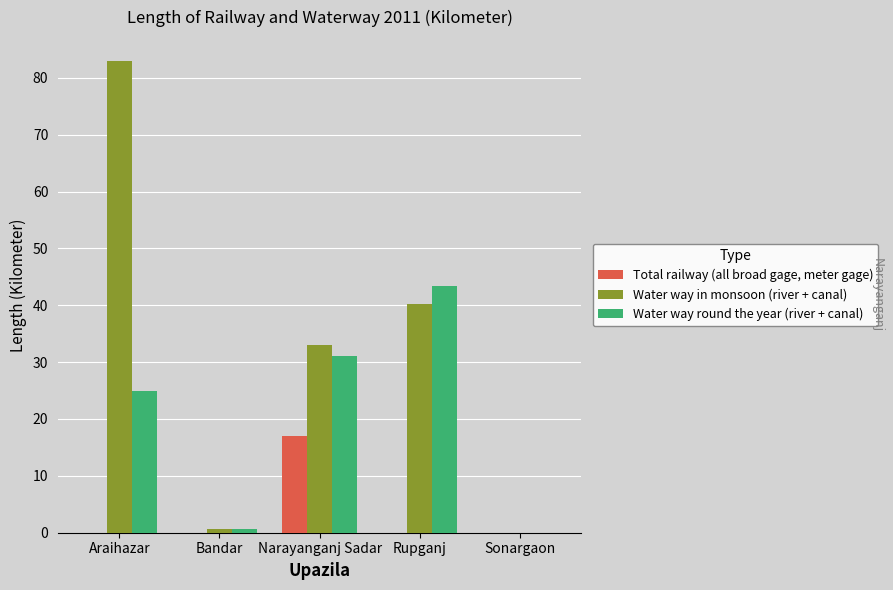

What is the sum of the Water way in monsoon (river + canal) values at Bandar and Rupganj?

40.9